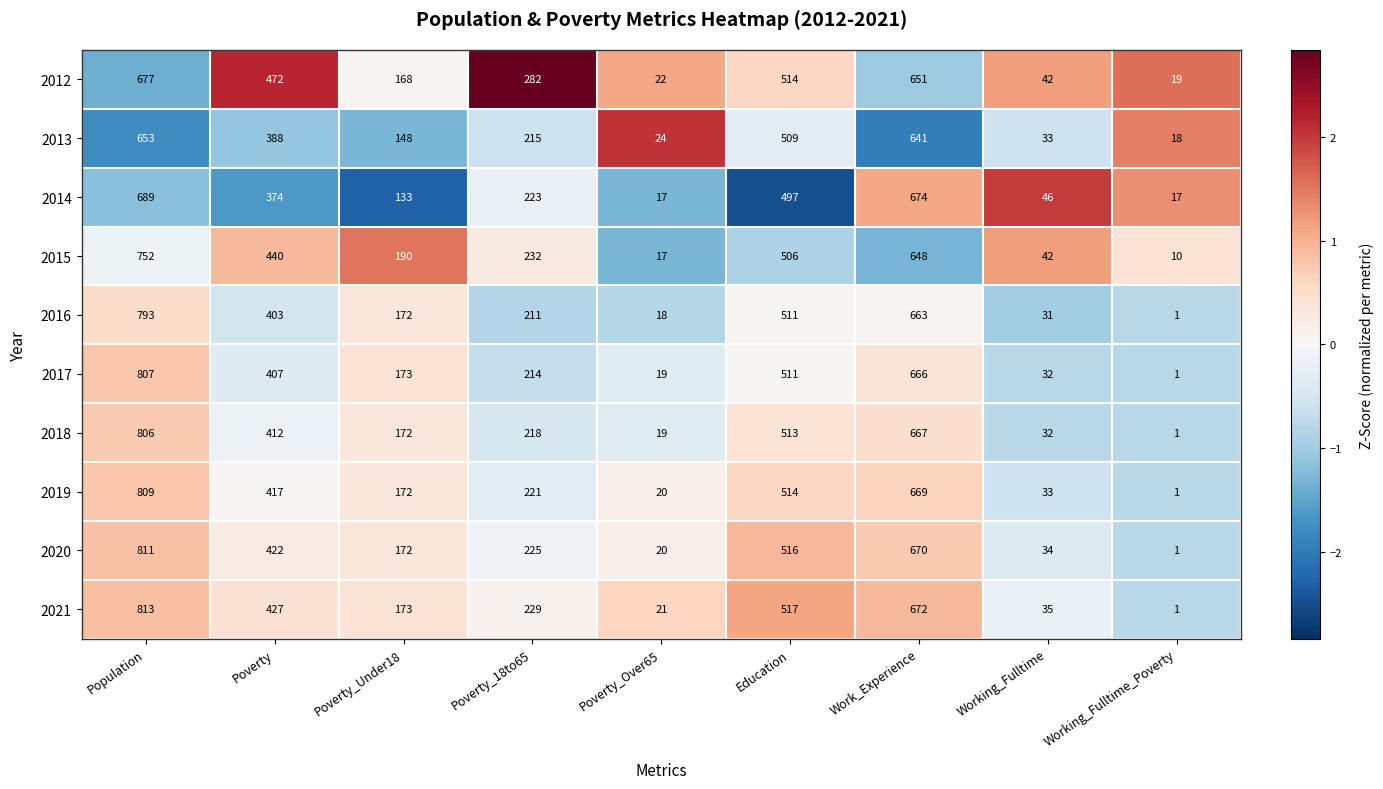

The 2015 series shows 885 at Work_Experience. True or false?

False